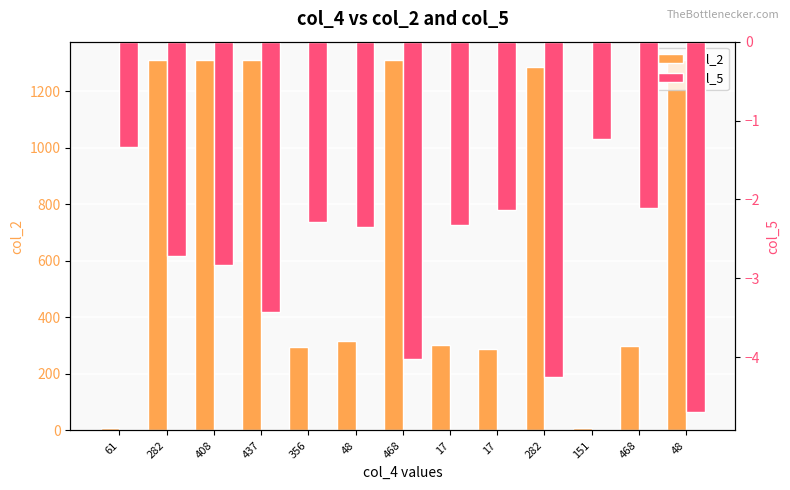

True or false: col_5 has a value of -2.3 at 356.

True